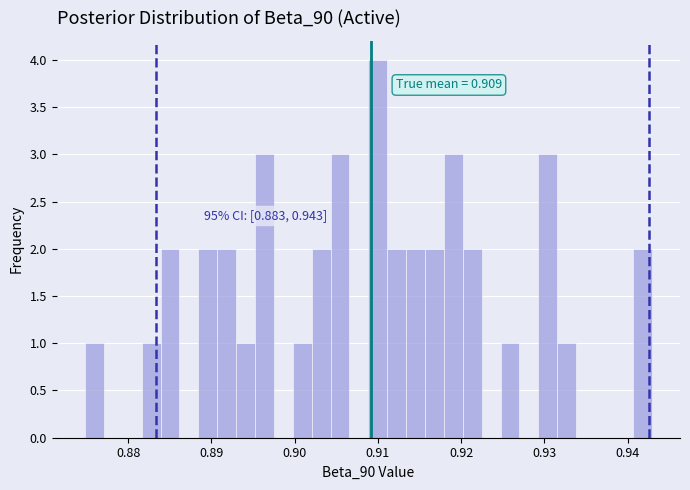

Around what value on the x-axis is the tallest bar? Give the approximate position of its centre, as read against the axis.

0.910